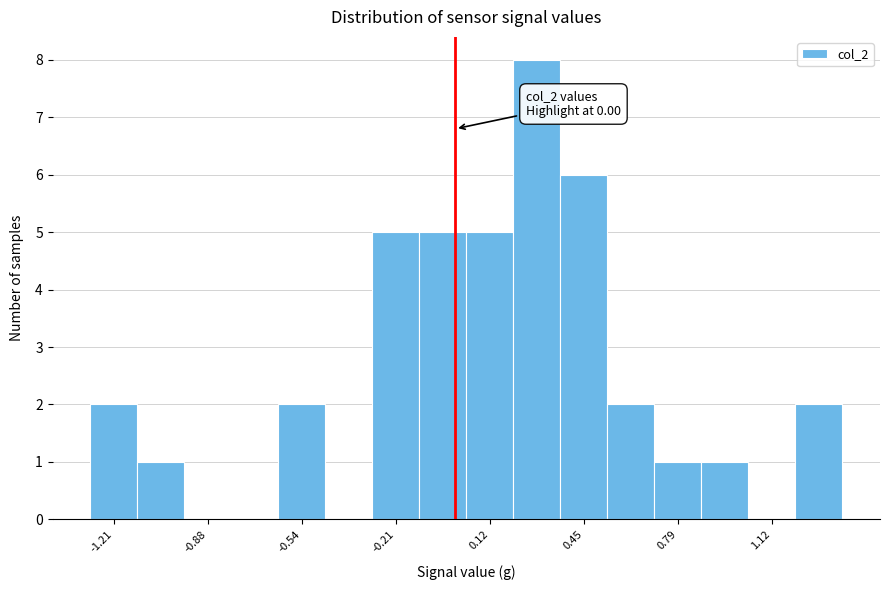

Read against the x-axis, roughly where is the centre of the tallest bar?

0.30